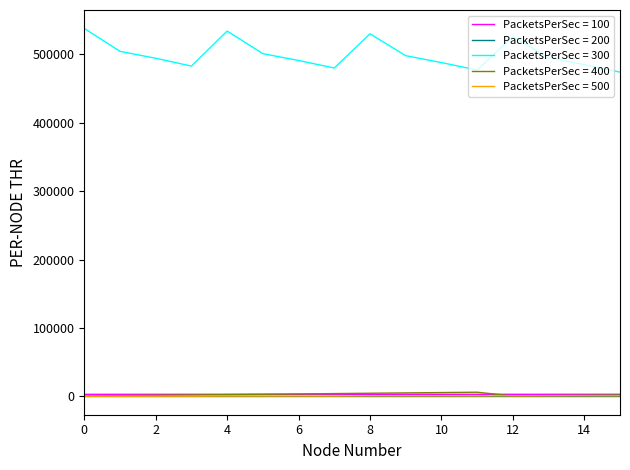

What is the maximum value shown in the chart?

537914